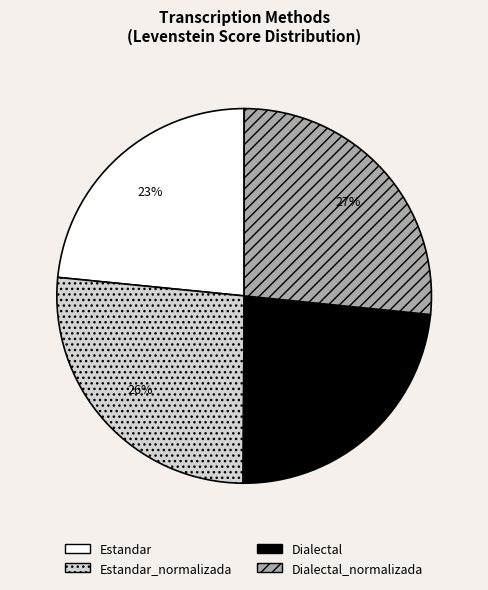

To the nearest percent, what is the average slice percentage?

25%